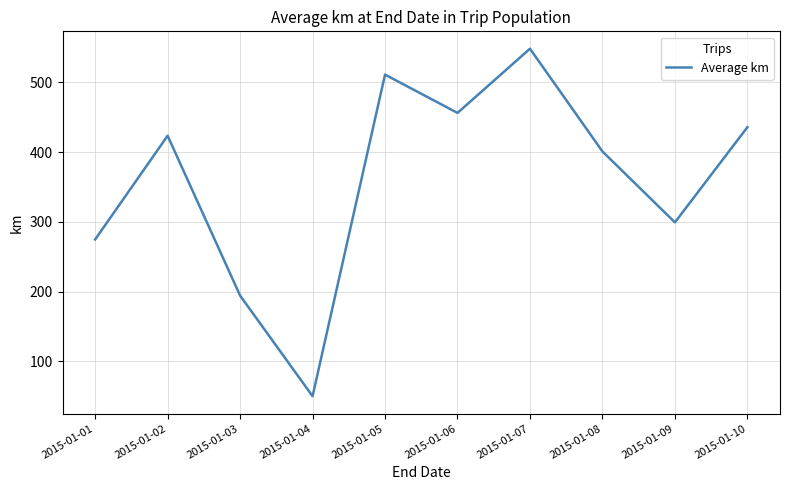

What is the difference between the maximum and second lowest values?

353.8